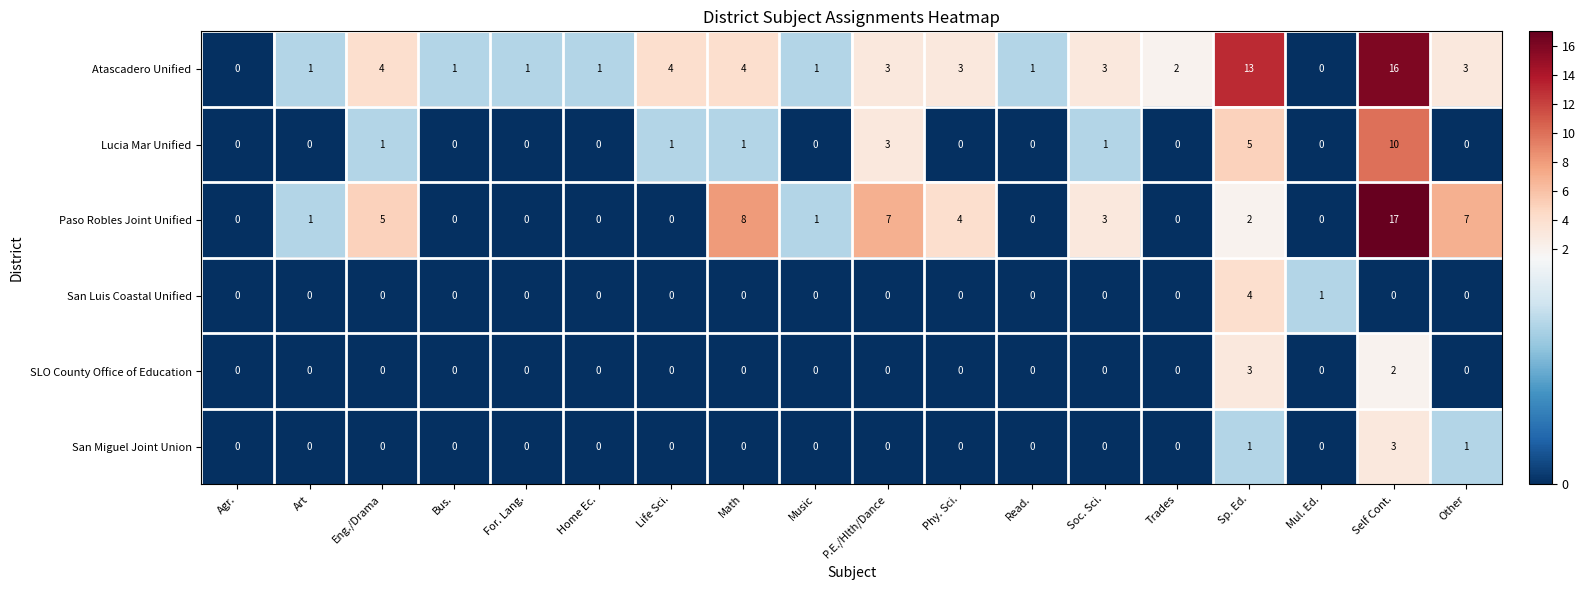

The value of San Miguel Joint Union at Home Ec. is 1. True or false?

False